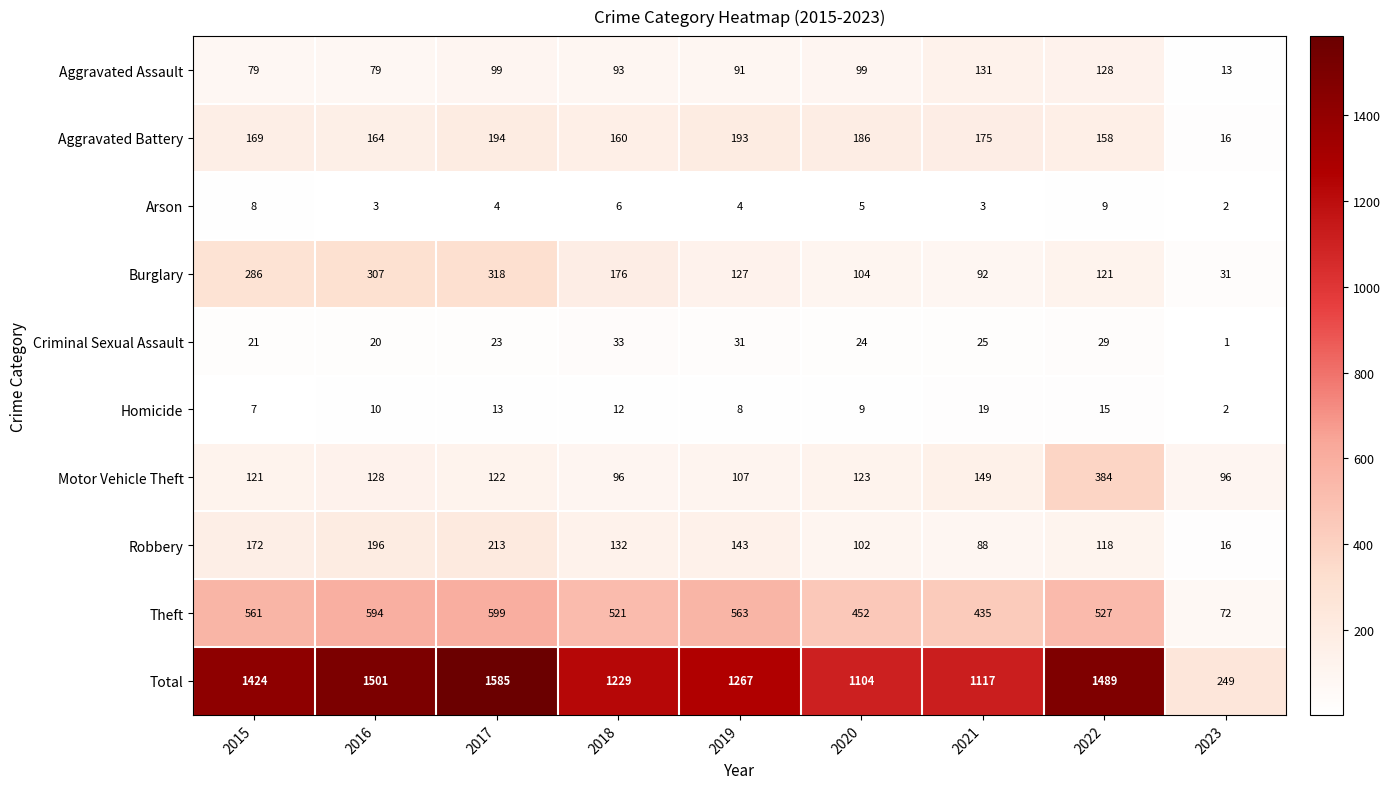

What is the total value across all series at 2017?

3170